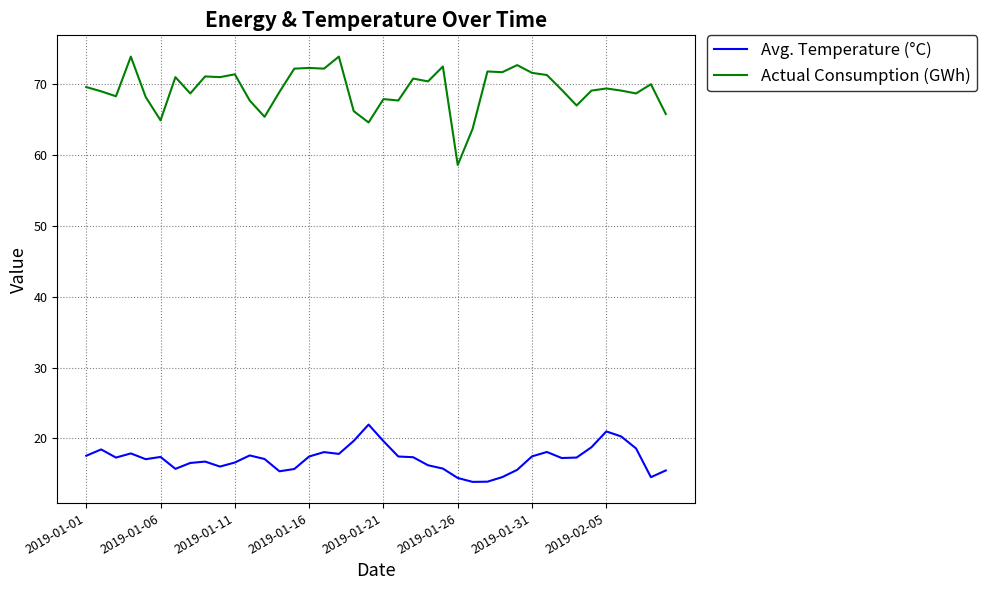

List the series in order of their peak value, lowest first.

Avg. Temperature (°C), Actual Consumption (GWh)